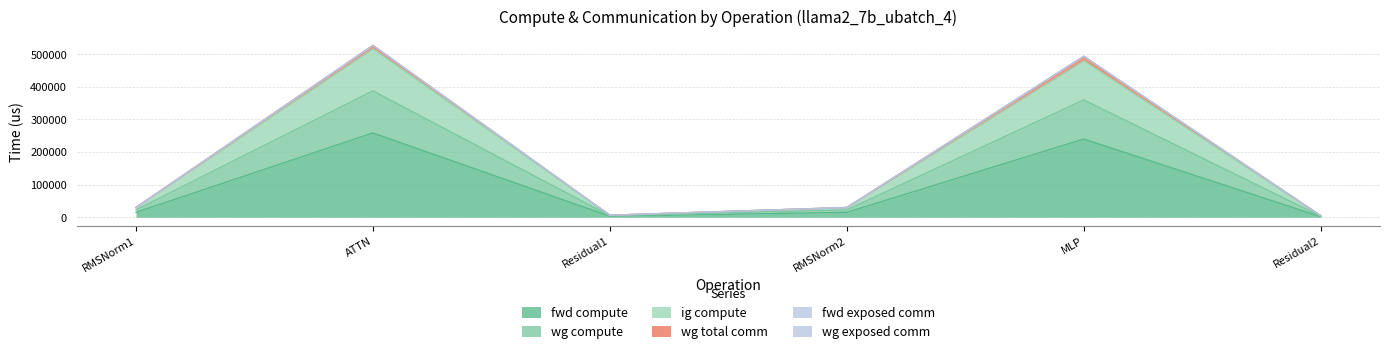

What position from the left is ATTN?

2